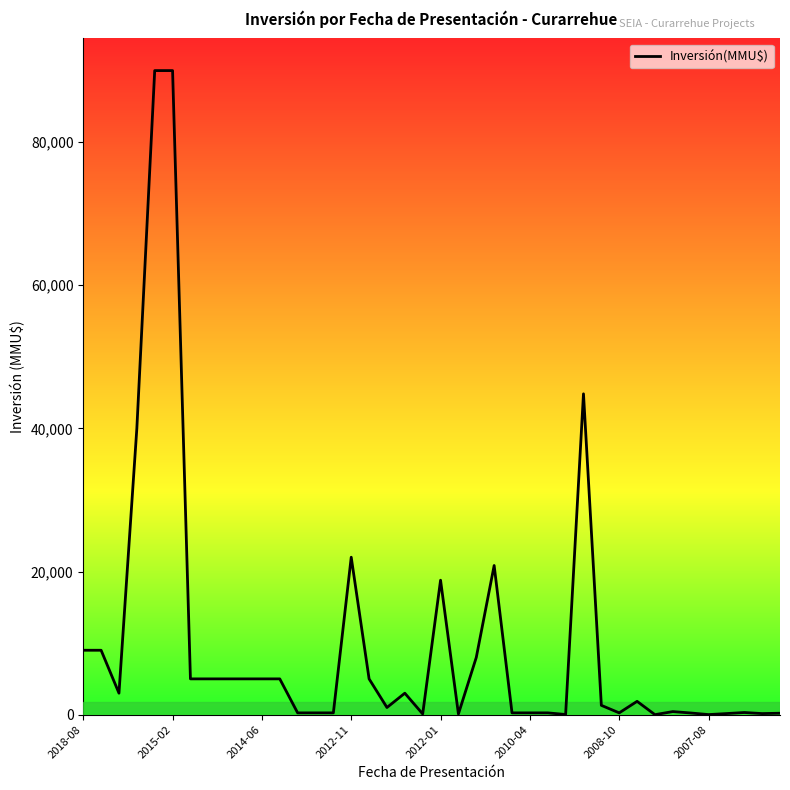

Does the chart have visible grid lines?

No